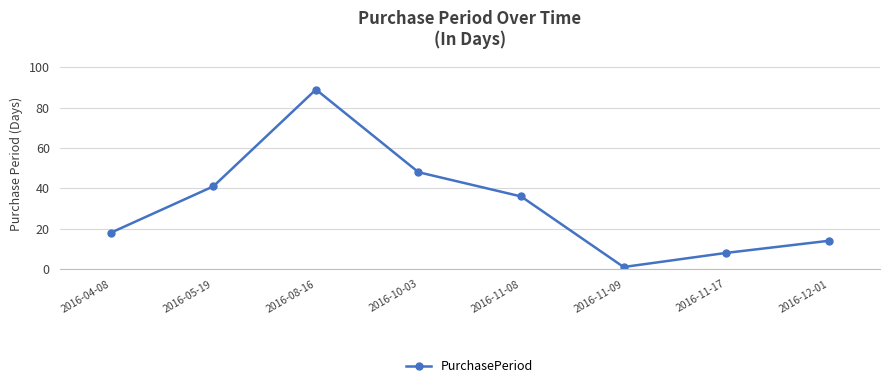

What is the minimum value shown in the chart?

1